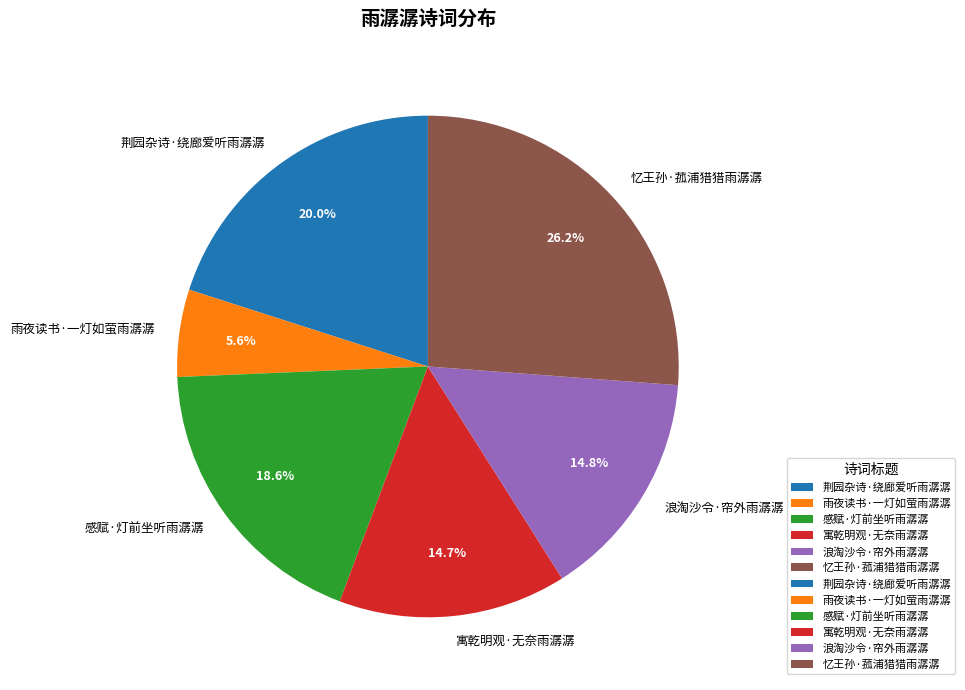

To the nearest percent, what portion does 感赋·灯前坐听雨潺潺 represent?

19%